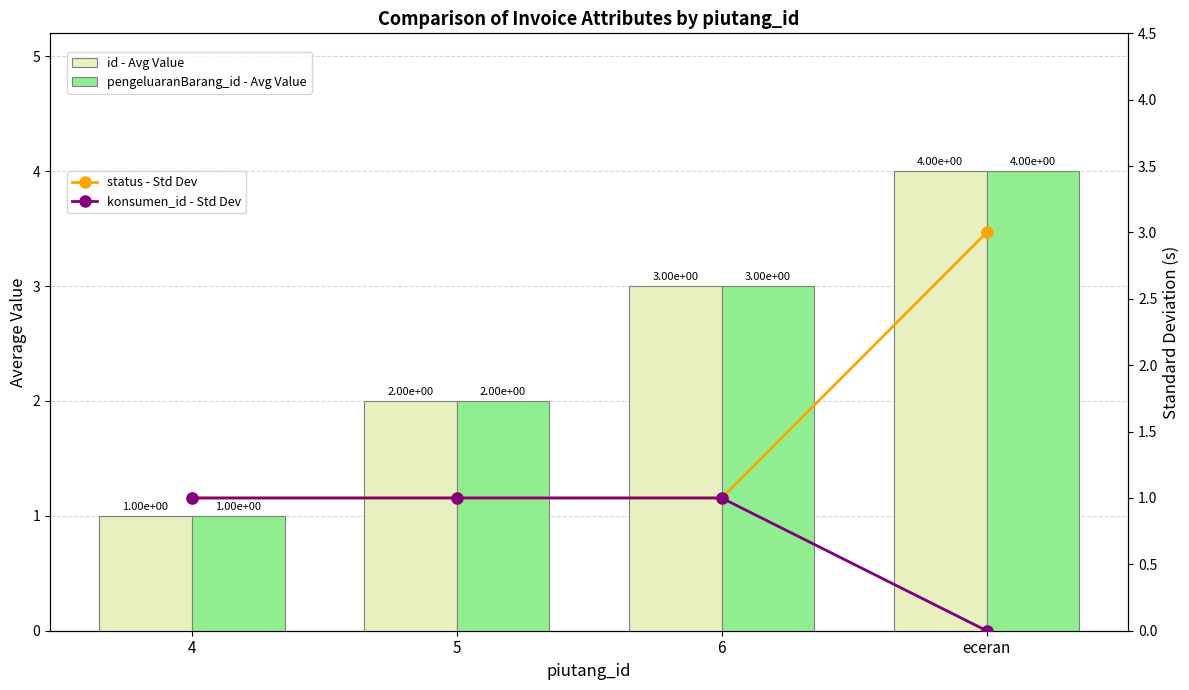

Which series changed the most between 4 and eceran?

id - Value